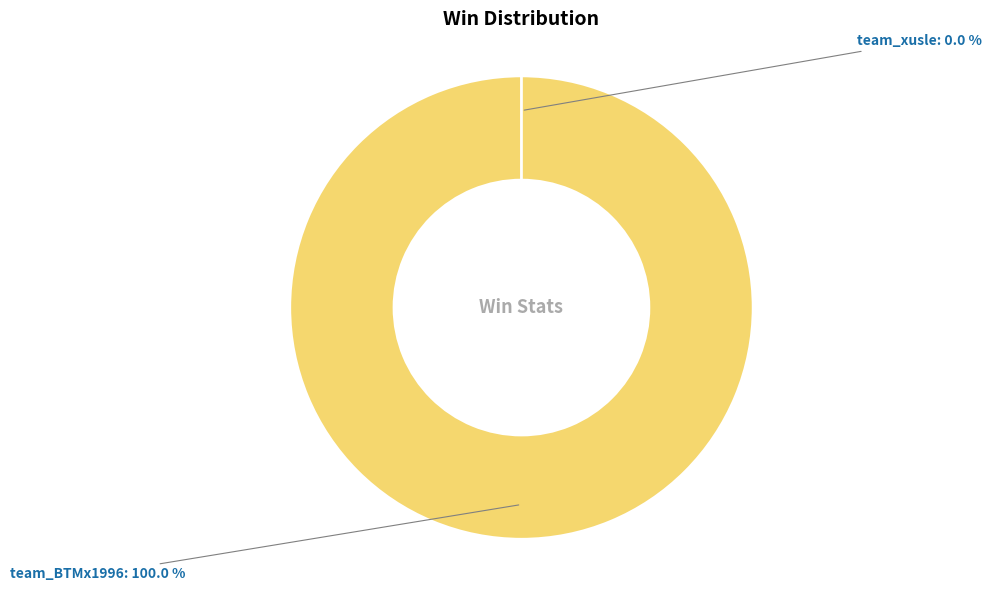

Rank the categories by value from highest to lowest.

team_BTMx1996, team_xusle